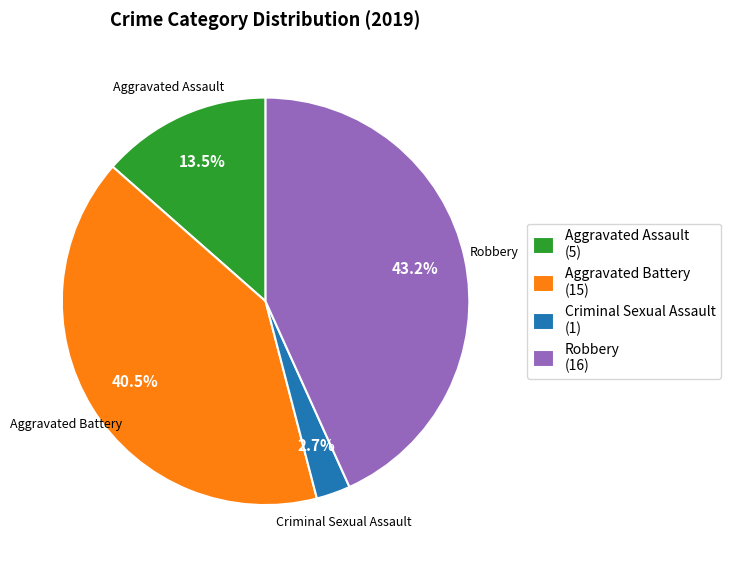

What is the largest slice in the pie chart?

Robbery (16)